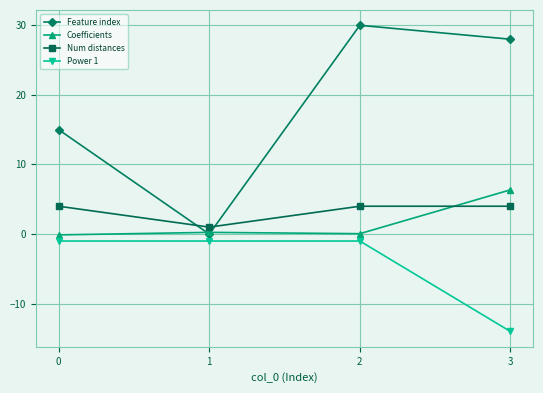

Which series has the largest total across all categories?

Feature index